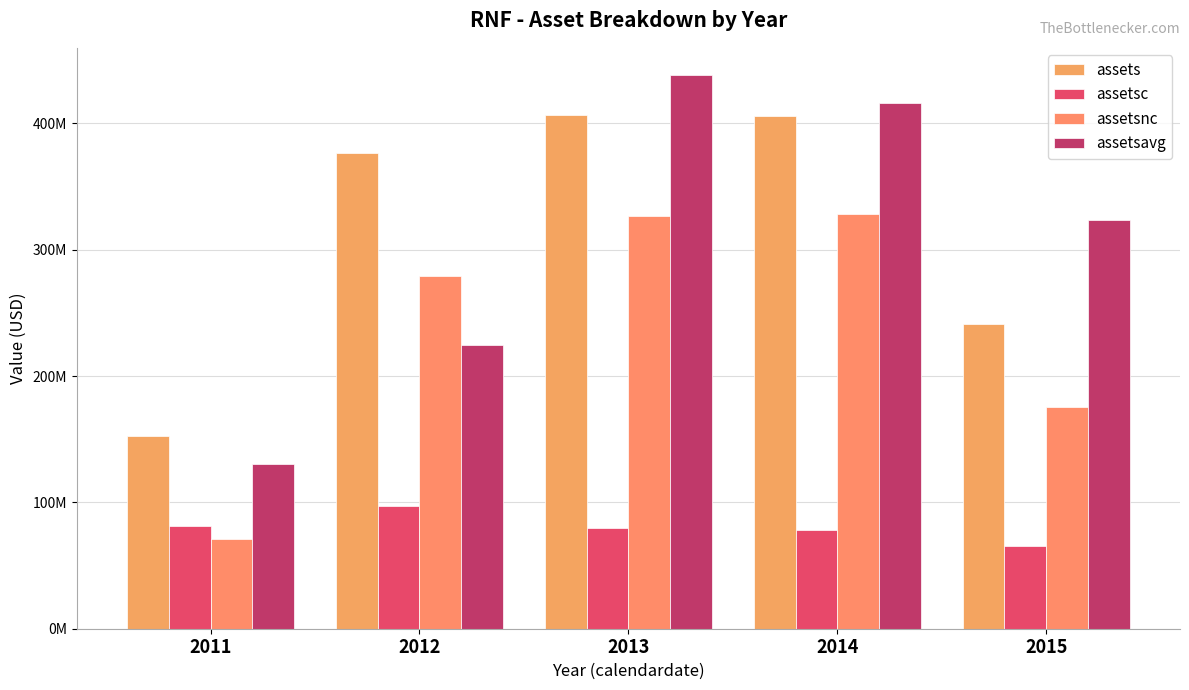

Does the chart contain stacked bars?

No